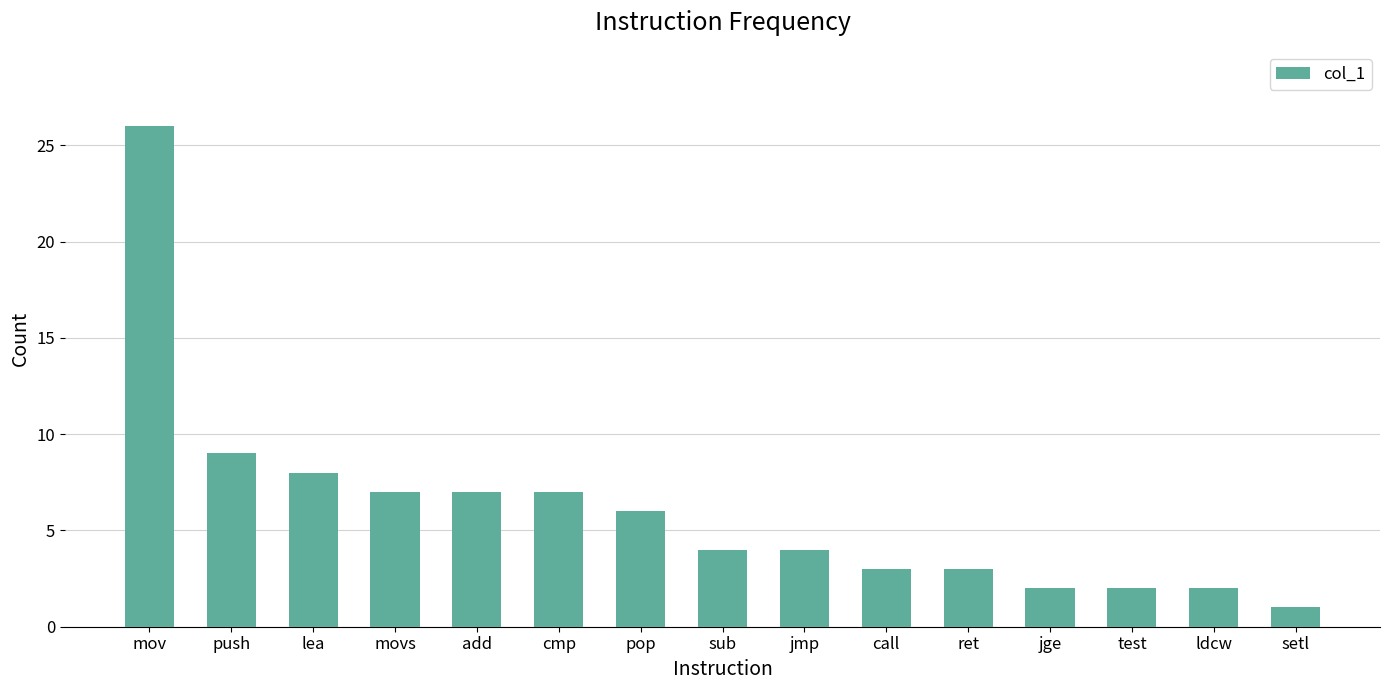

Reading right to left, extract all data points from this chart.

setl=1	ldcw=2	test=2	jge=2	ret=3	call=3	jmp=4	sub=4	pop=6	cmp=7	add=7	movs=7	lea=8	push=9	mov=26